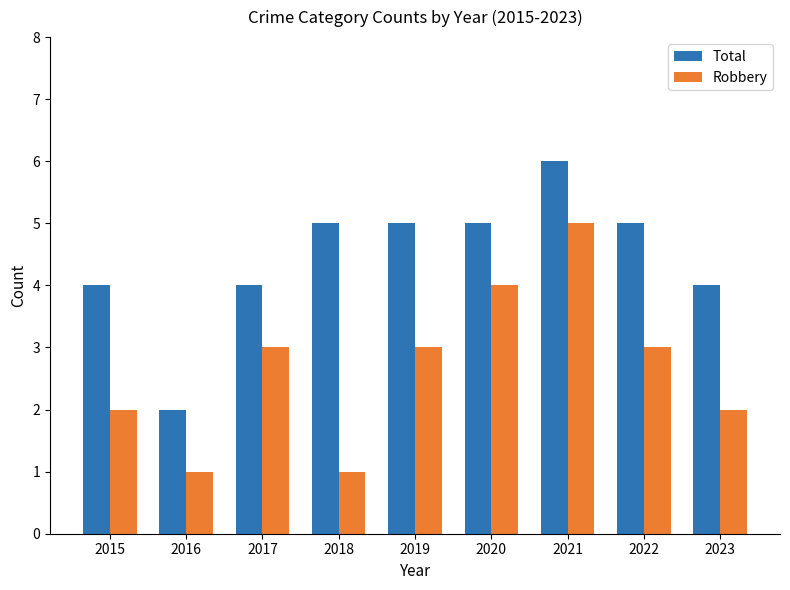

Read the Total value at 2015.

4